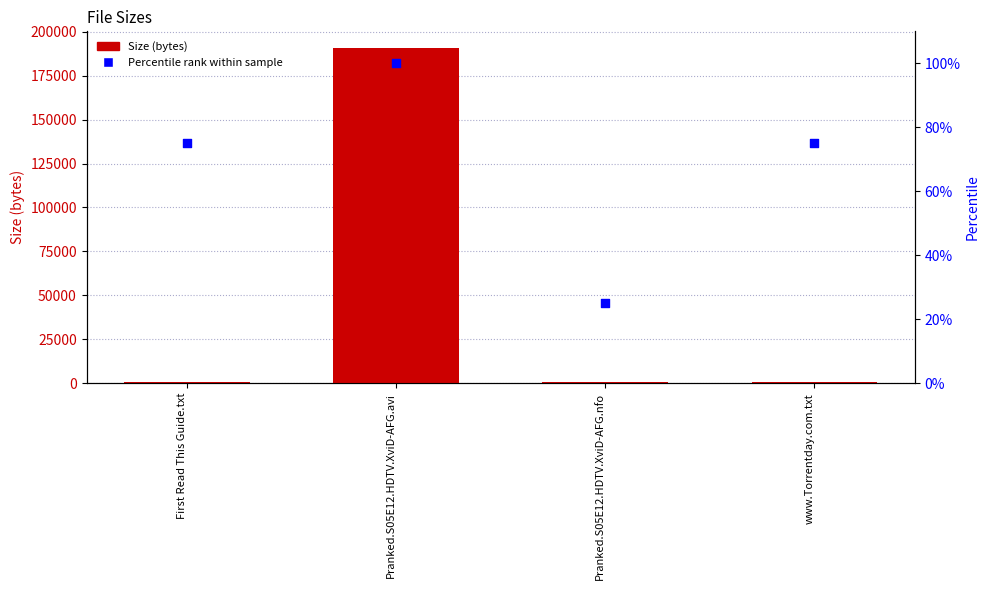

Which series has the largest Y range (max minus min)?

Size (bytes)